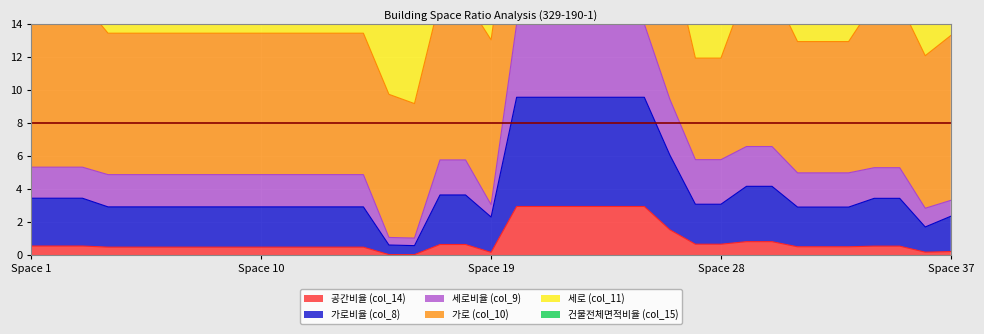

True or false: 가로비율 (col_8) has a value of 5.1 at 26.

False